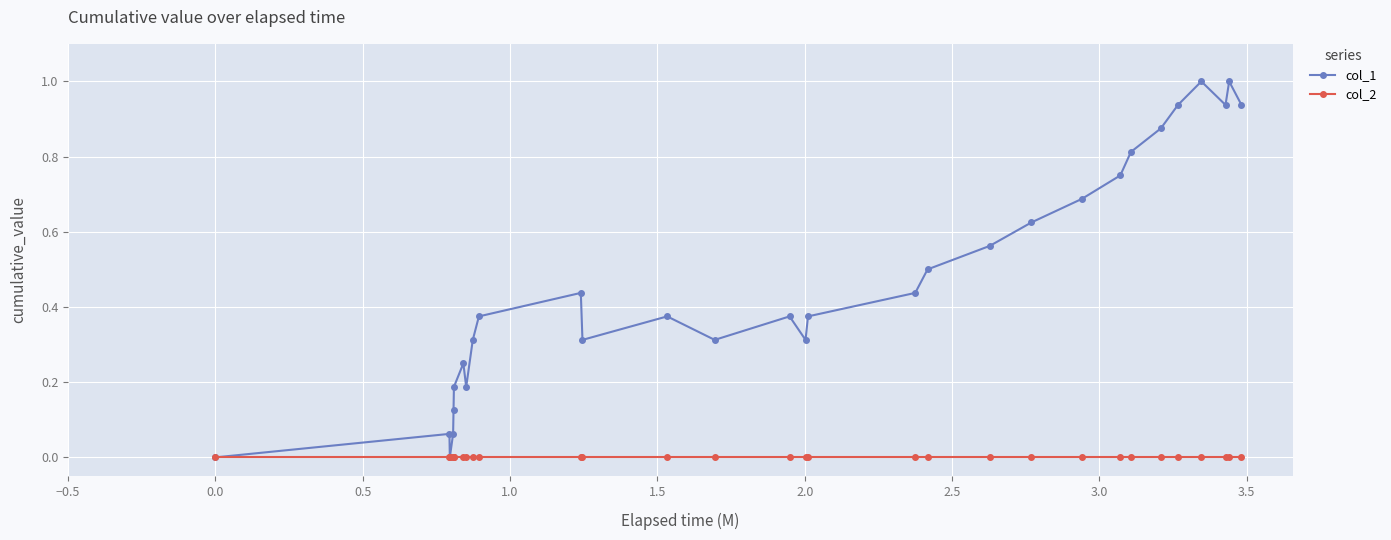

Which series has the widest spread of values?

col_1